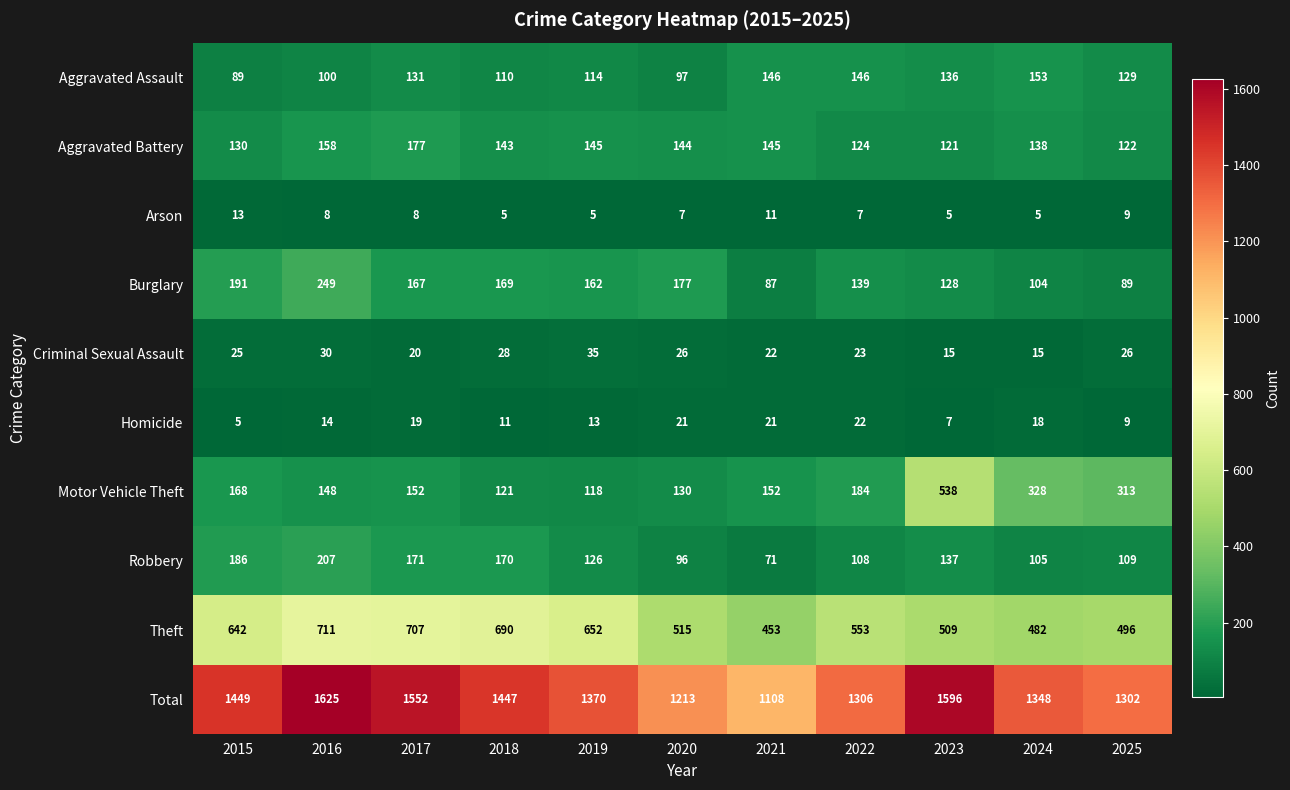

What is the lowest value of the Aggravated Assault series?

89